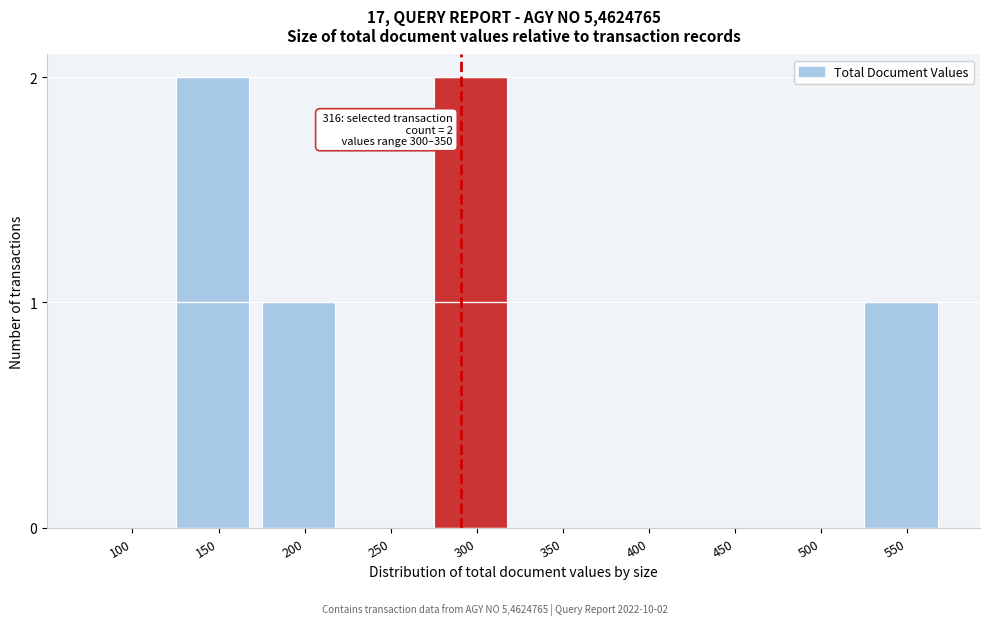

Reading left to right, list all the values displayed in this chart.

100=0	150=2	200=1	250=0	300=2	350=0	400=0	450=0	500=0	550=1